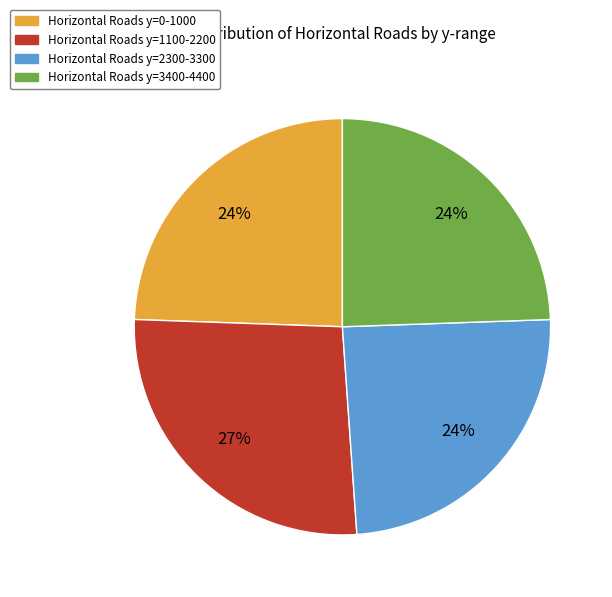

Is there a majority slice in this chart?

No